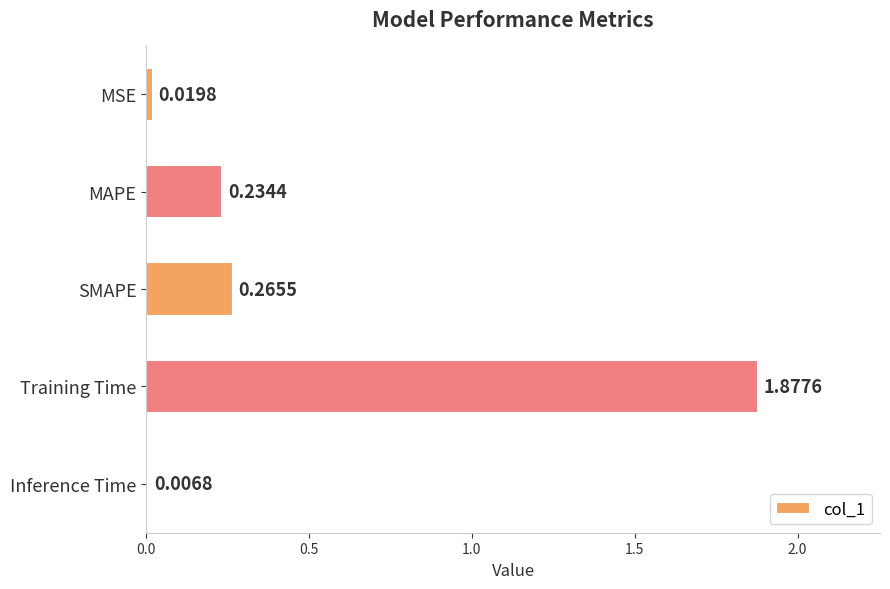

What is the average value?

0.5